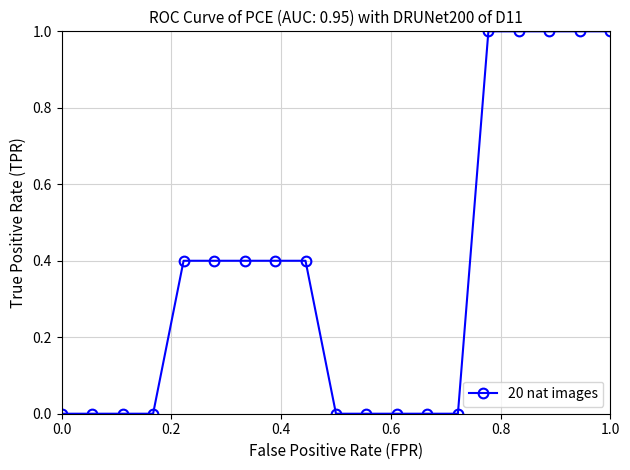

What is the difference between the maximum and minimum values?

1.0